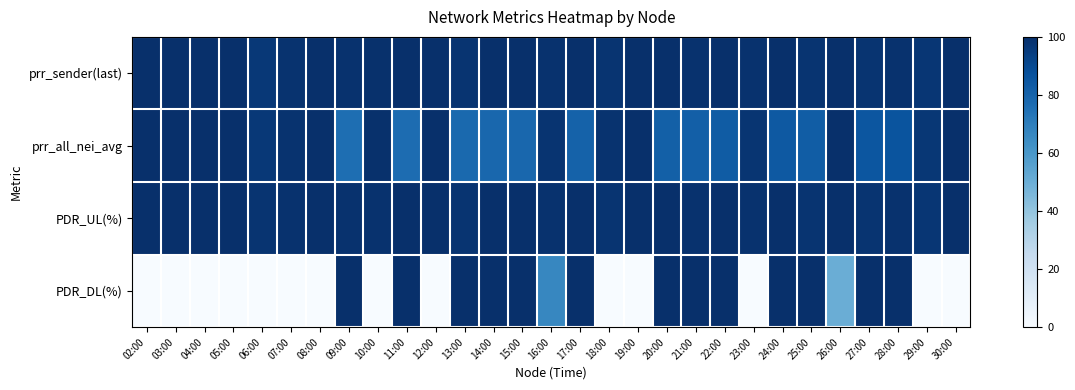

At how many categories does at least one series exceed 31?

29